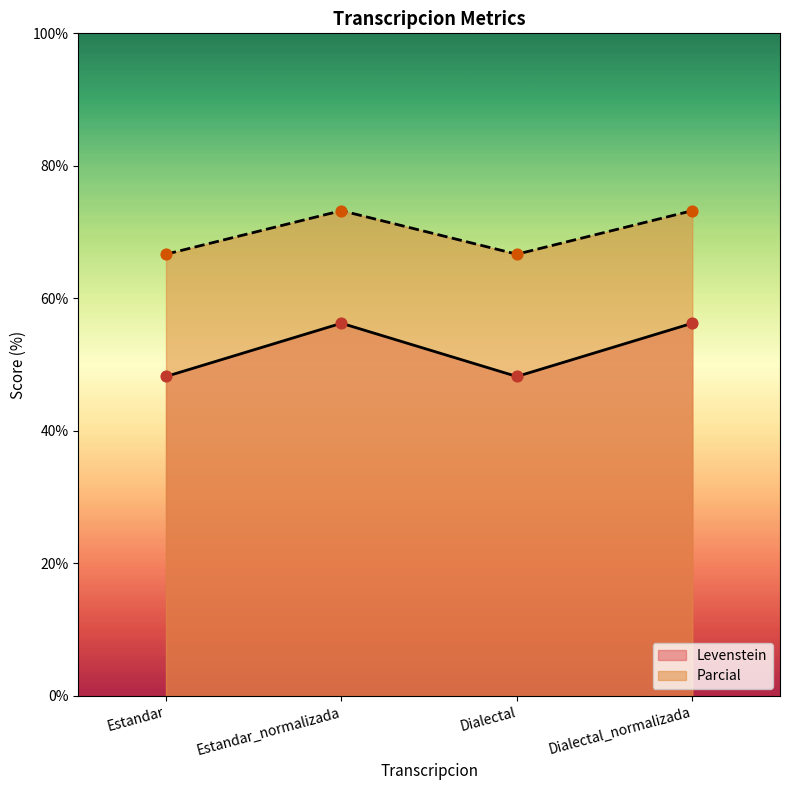

Which series contains the highest Y value?

Parcial